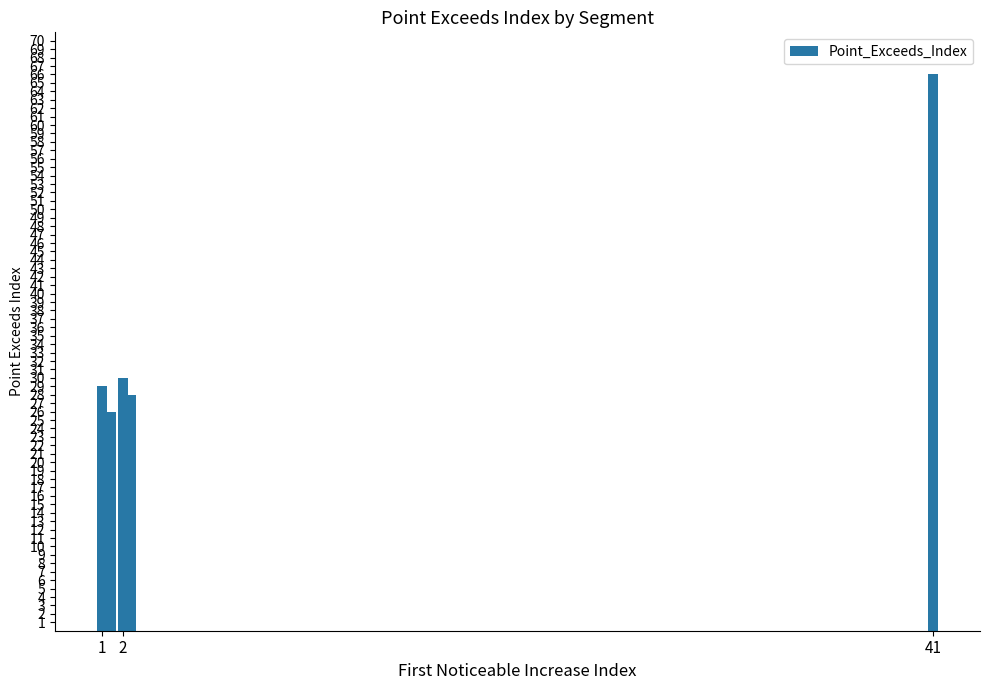

What is the value of the 1st bar from the left?

29